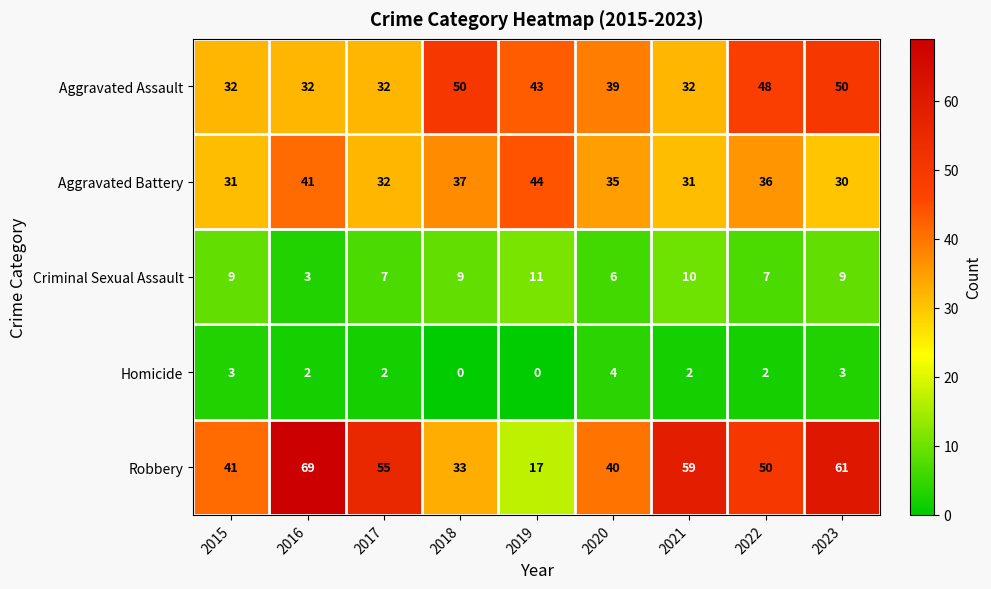

What is the difference between the highest and lowest values at 2019?

44